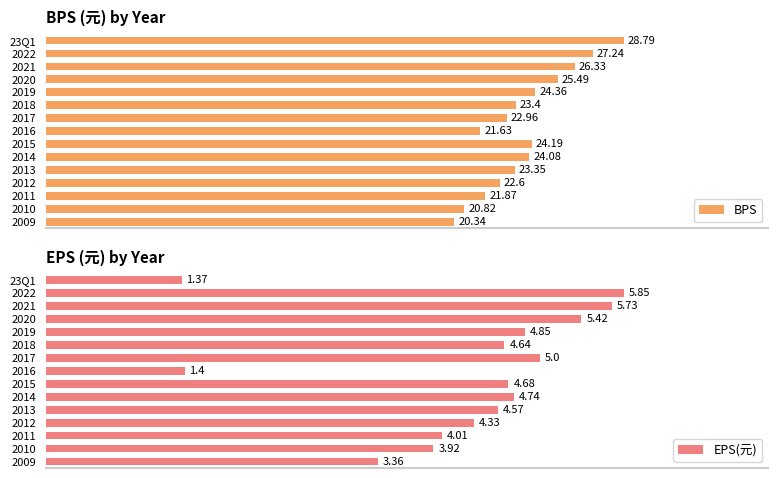

What is the difference between the BPS values at 14 and 1?

6.9